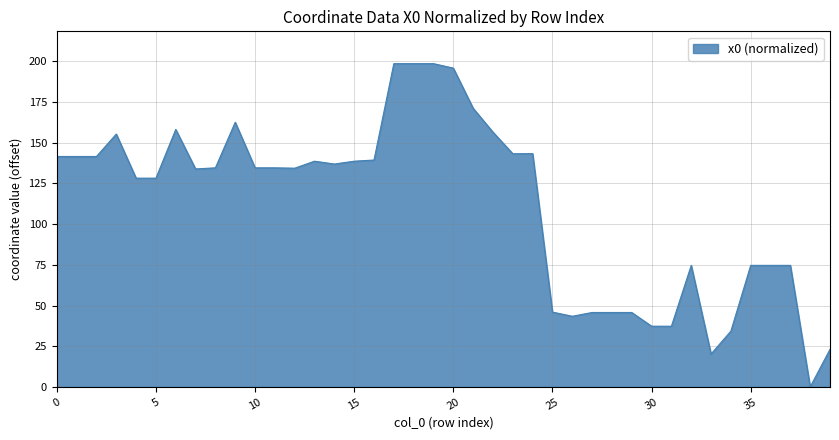

What is the maximum value shown in the chart?

198.6